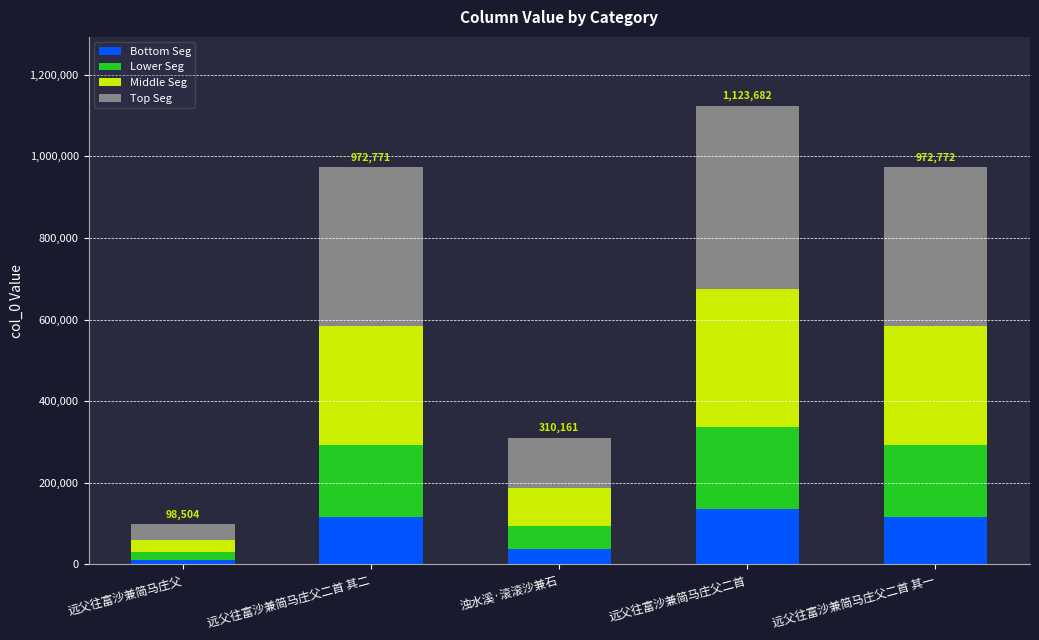

What is the approximate value of Bottom Seg at 浊水溪·滚滚沙兼石?

37219.3